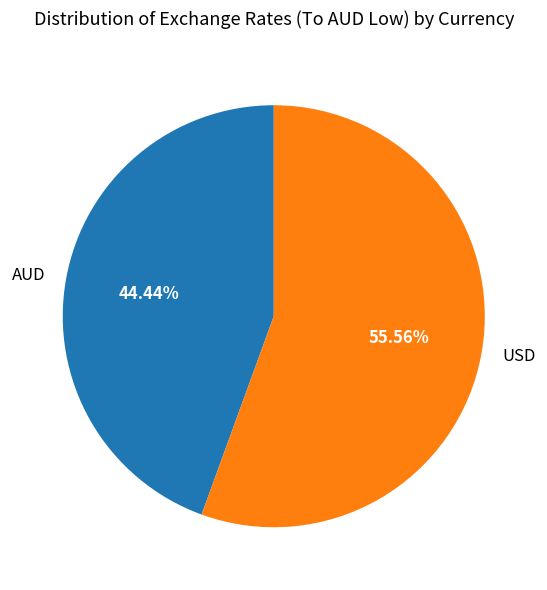

Between AUD and USD, which is larger?

USD